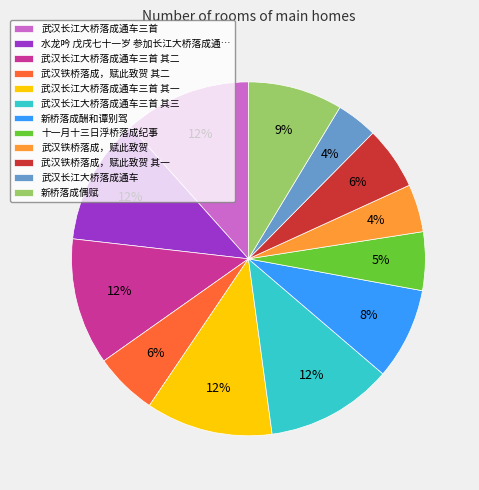

To the nearest percent, what portion does 武汉长江大桥落成通车三首 其三 represent?

12%